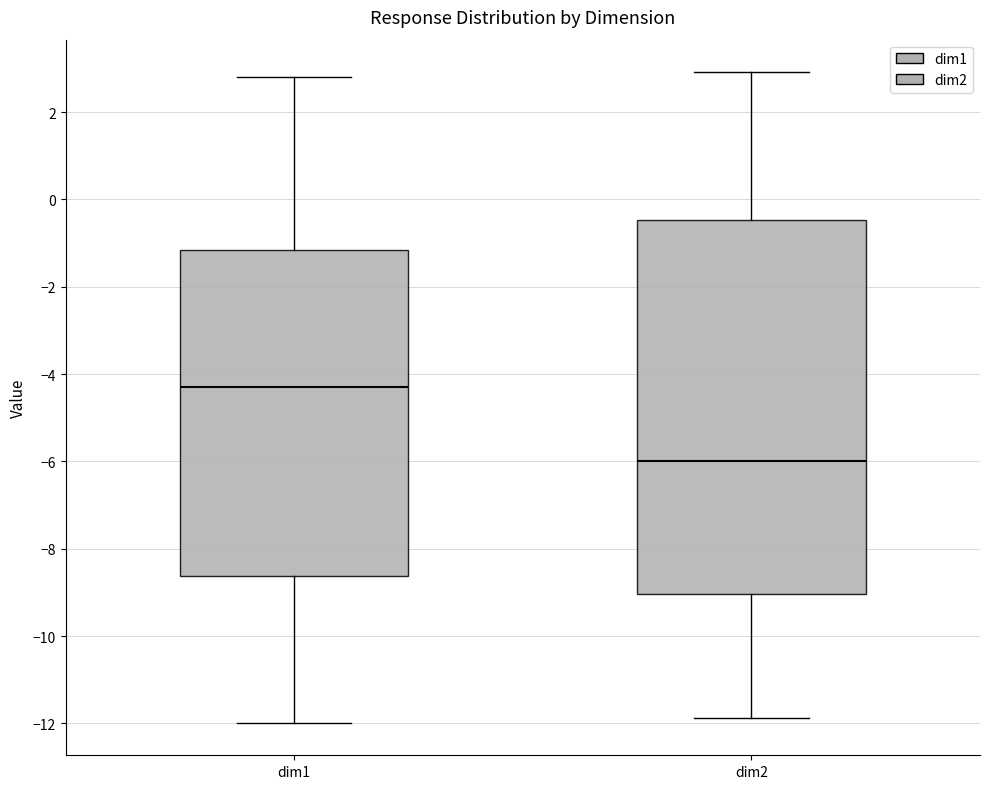

Where does the median line of the box for dim1 sit on the y-axis? The values are not printed on the chart, so give them approximately, as read against the axis.

-4.2